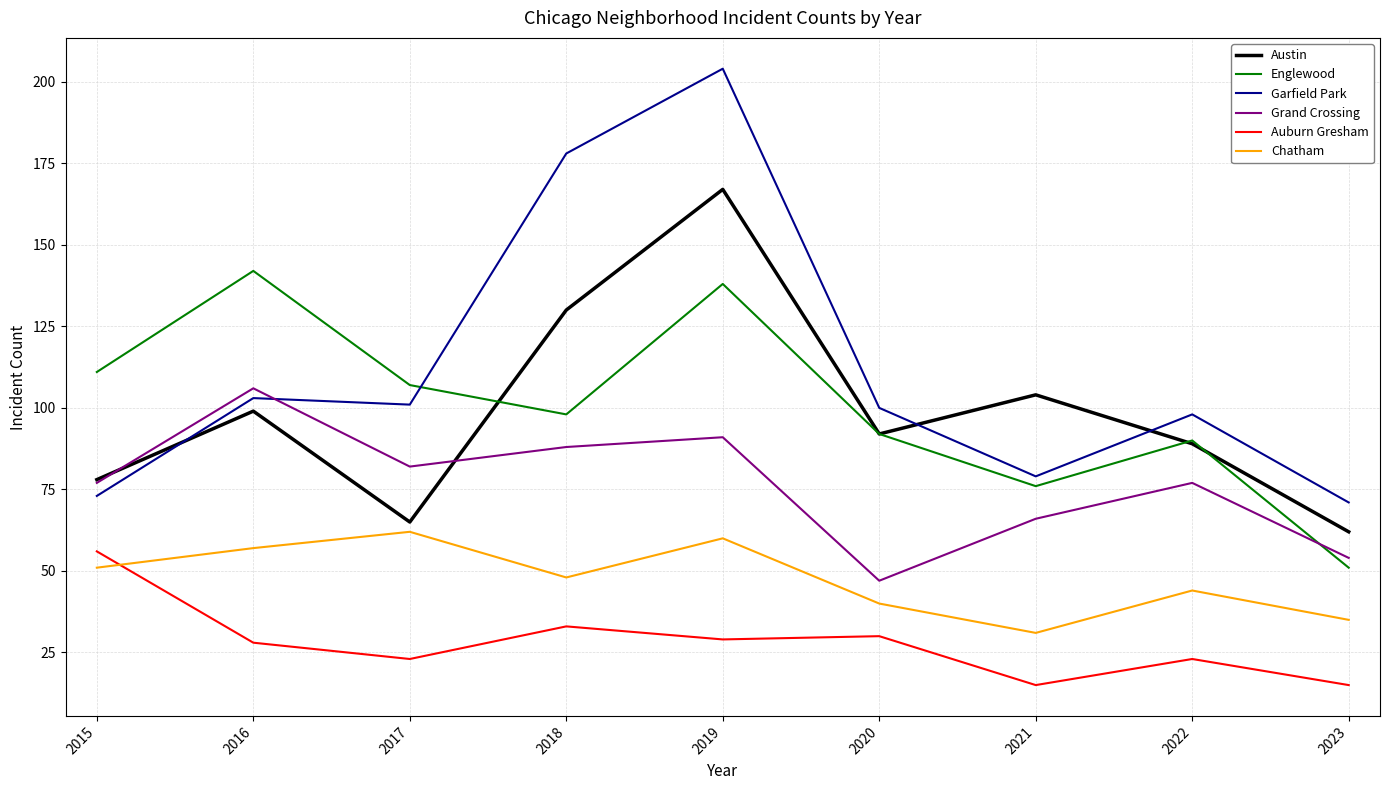

At which category is the sum across all series the highest?

2019